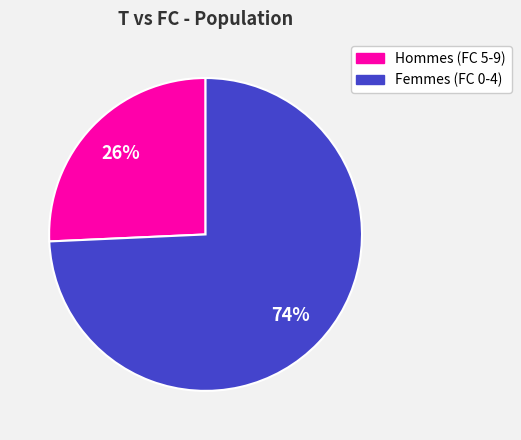

Count the number of slices in the pie.

2